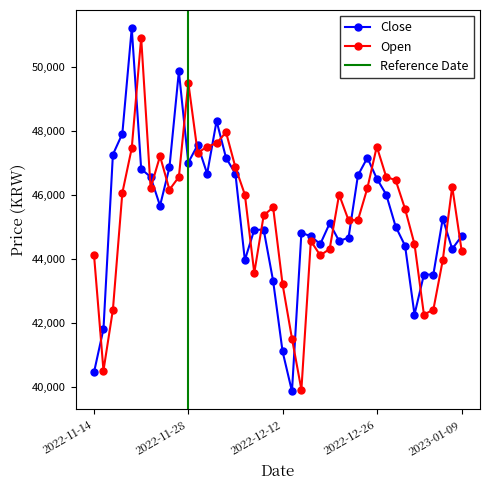

Which series has the largest total across all categories?

Open